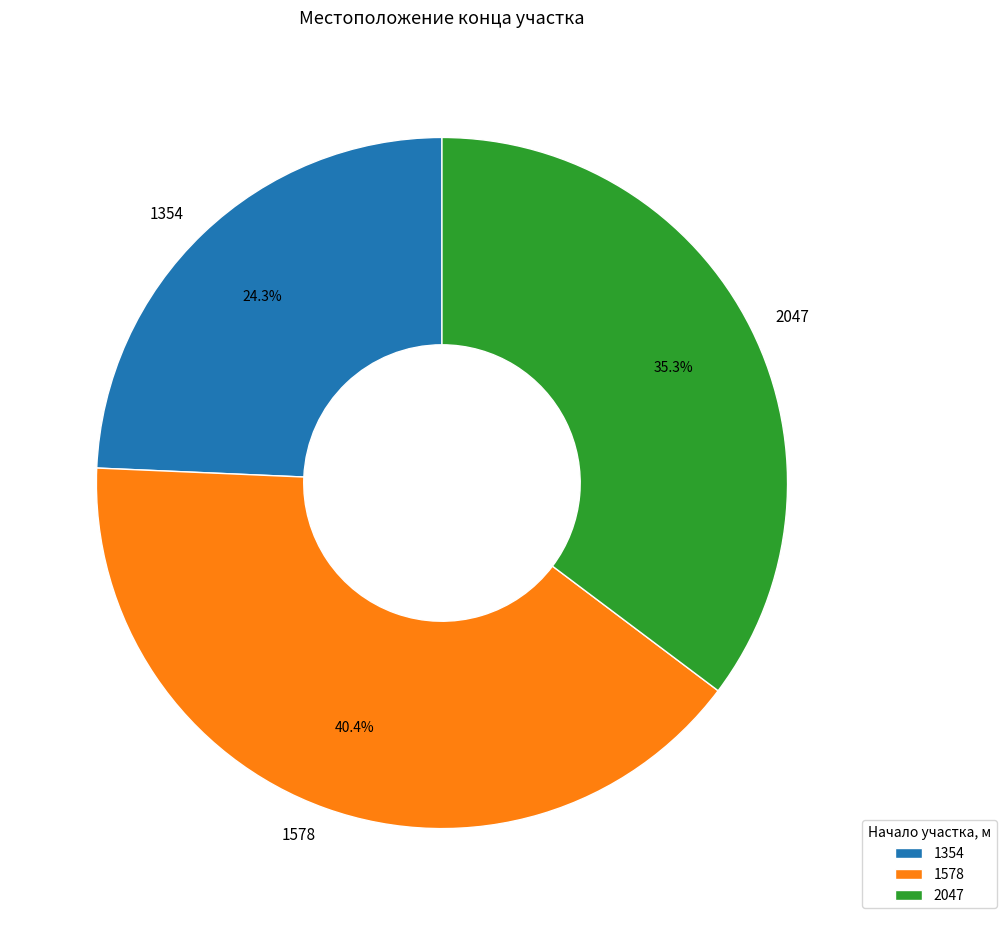

To the nearest percent, what percentage of the pie is 2047?

35%